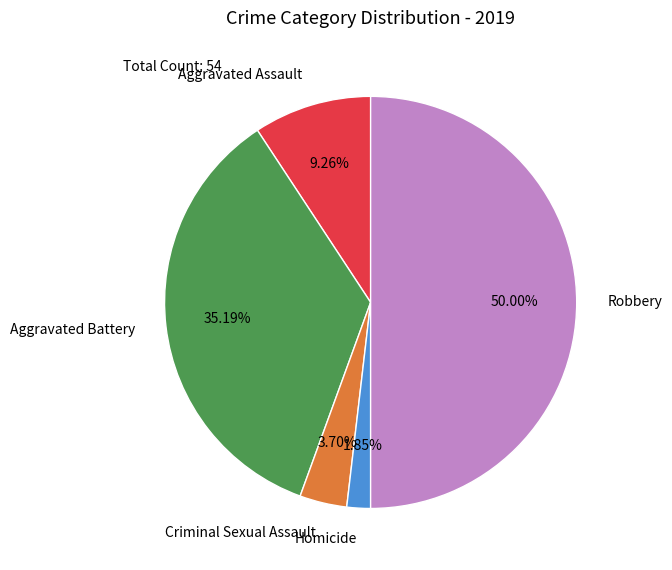

What is the ratio of the value at Aggravated Battery to the value at Robbery?

0.7